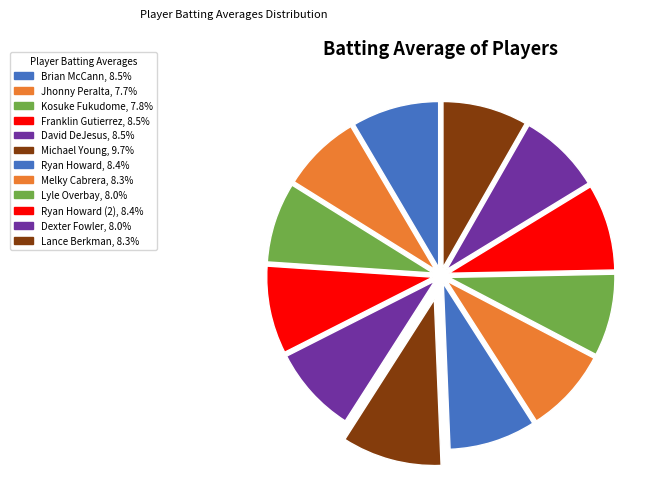

Does any single category account for the majority?

No